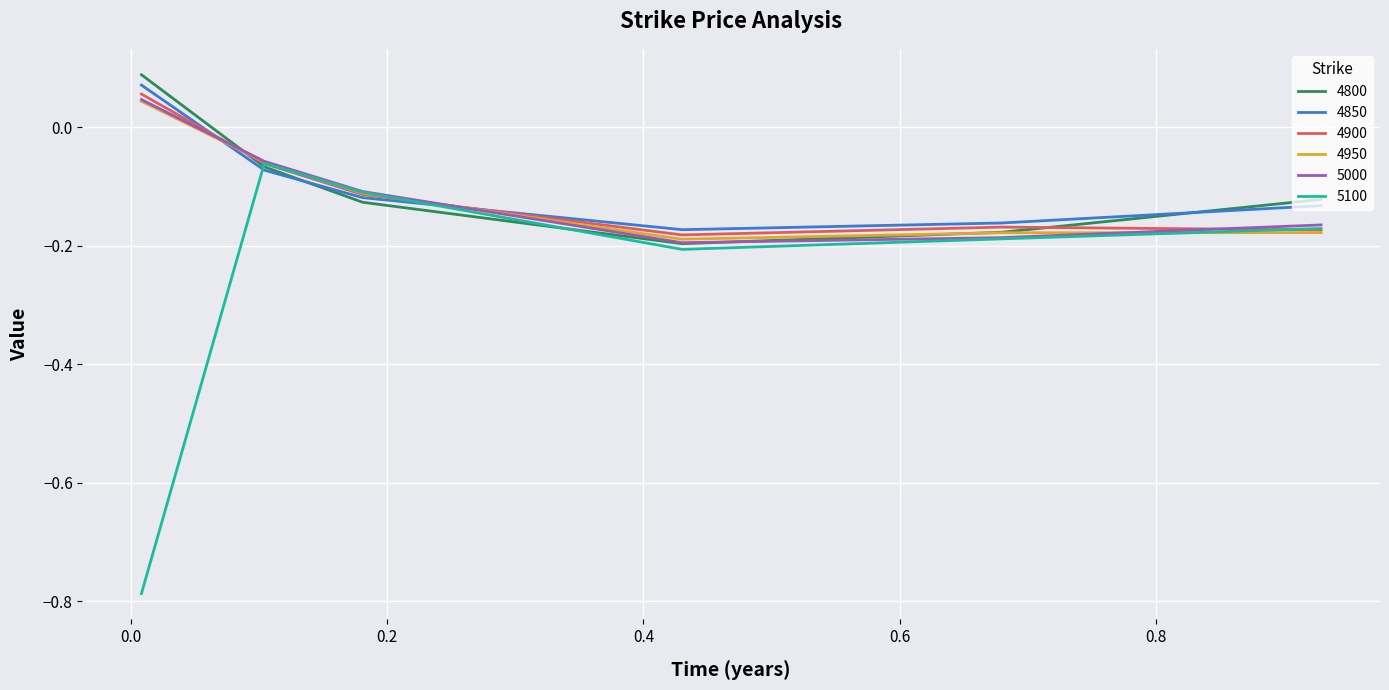

Count the number of data series in this chart.

6